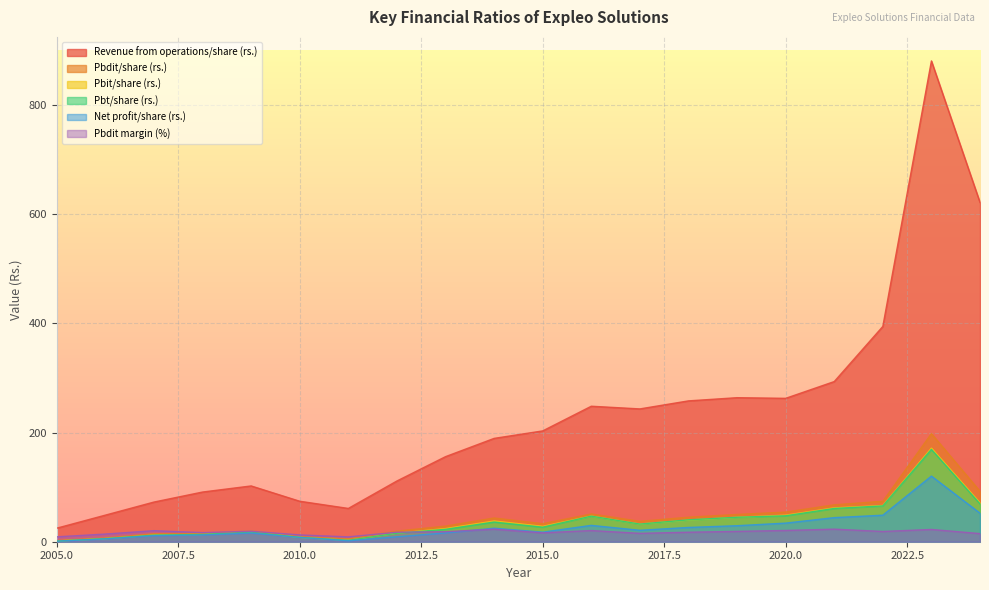

What is the highest value of the Net profit/share (rs.) series?

120.2